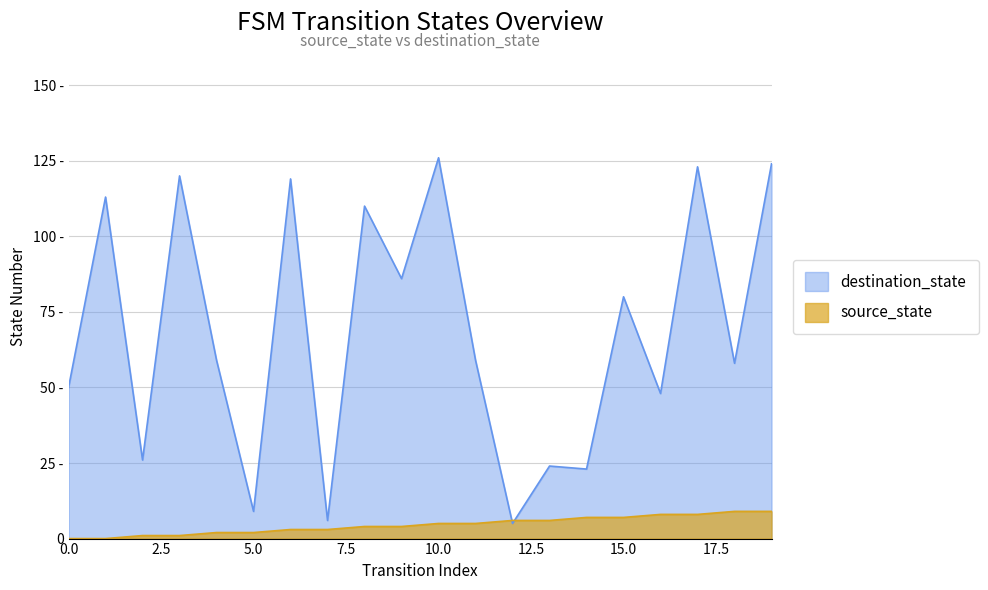

What is the maximum value shown in the chart?

126